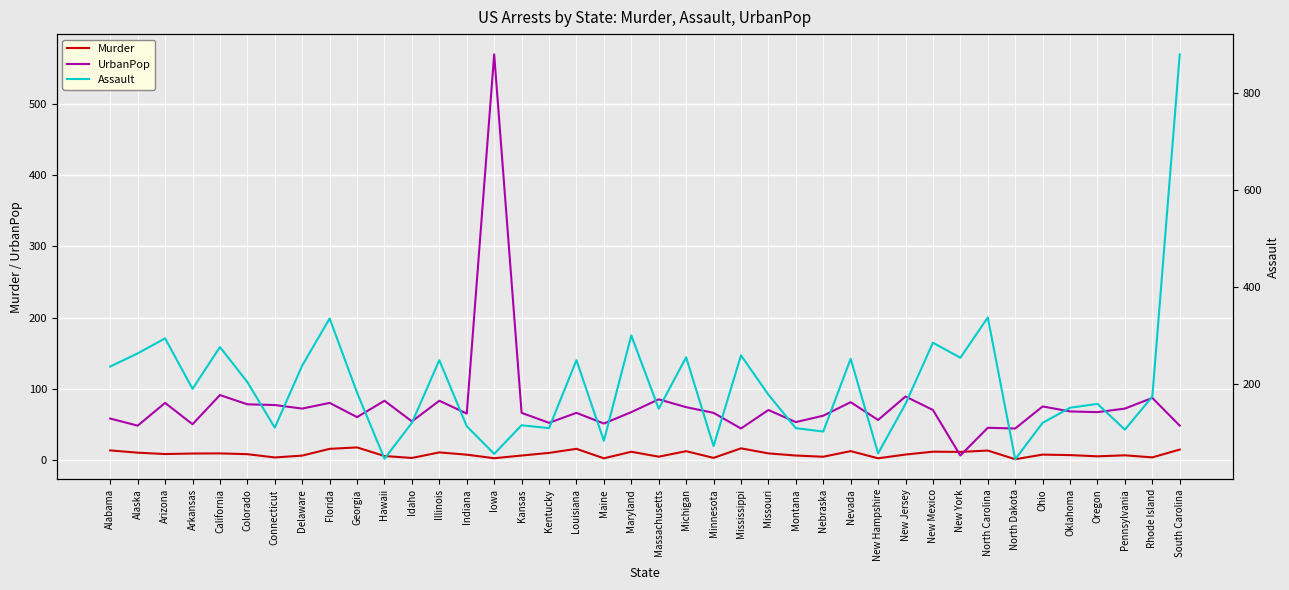

What is the sum of all Murder values?

326.7